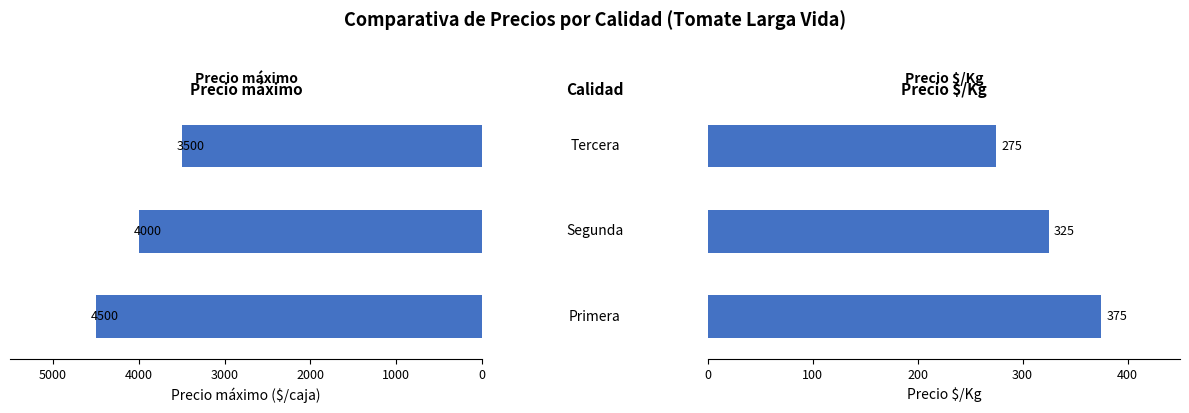

Which series has the largest total across all categories?

Precio máximo